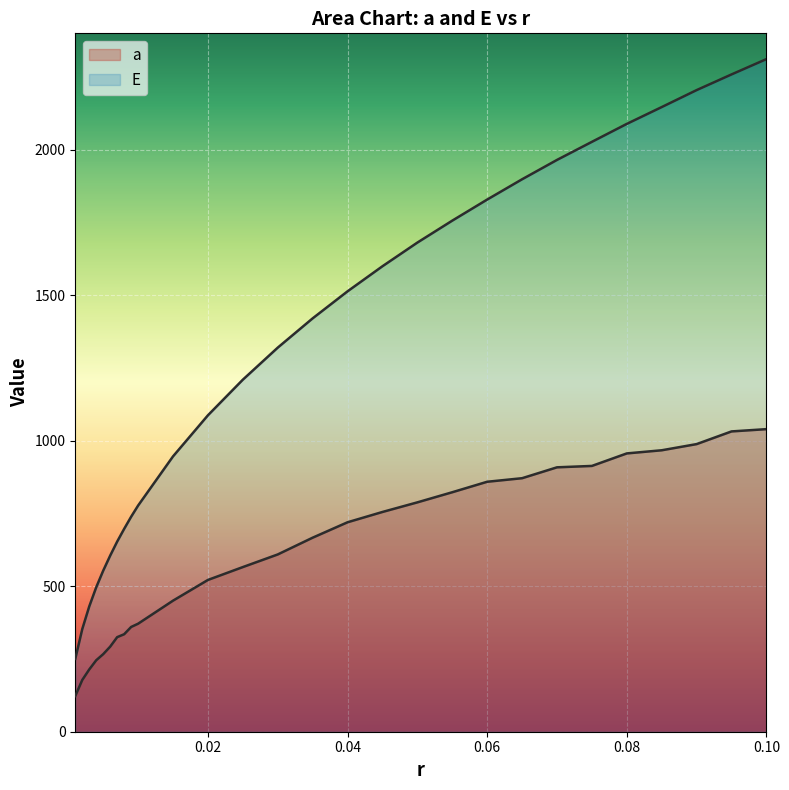

Does the chart display data point markers on the line(s)?

No